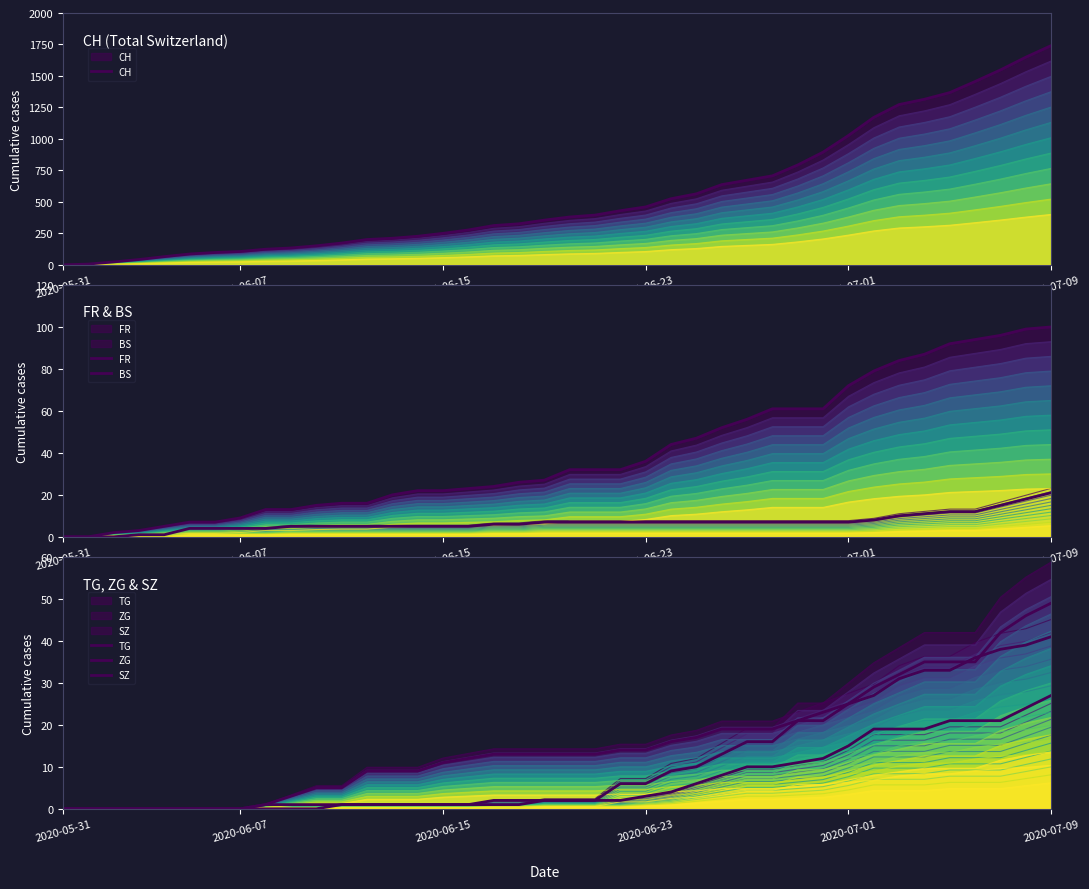

How many values in the FR series exceed 32?

17